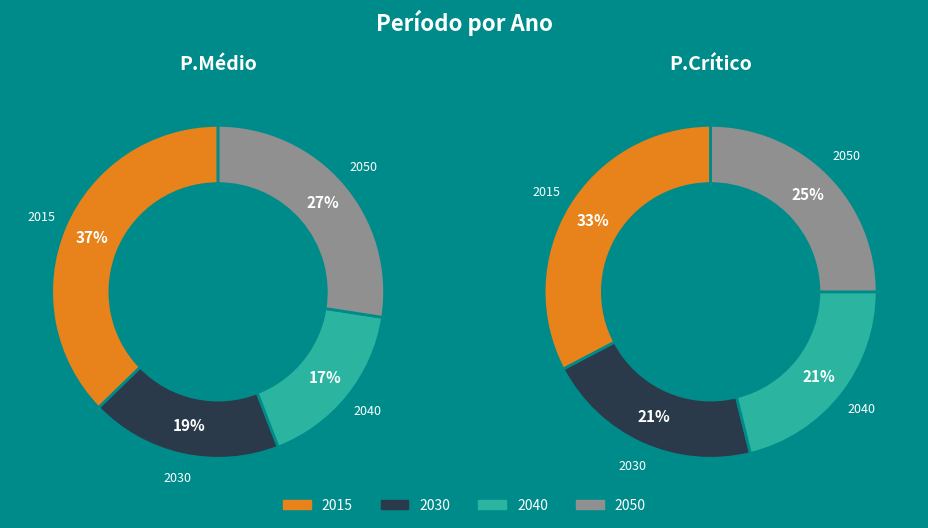

To the nearest percent, what is the average slice percentage?

25%